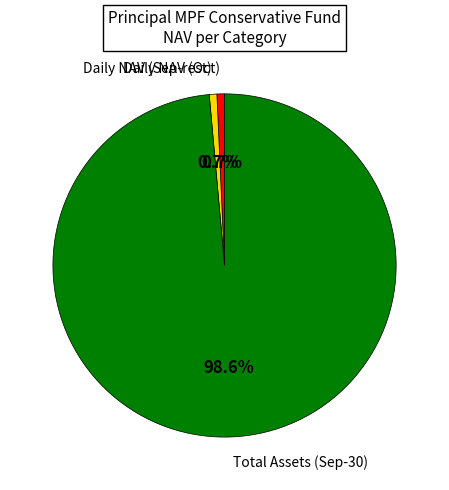

Which slice is the largest?

Total Assets (Sep-30)